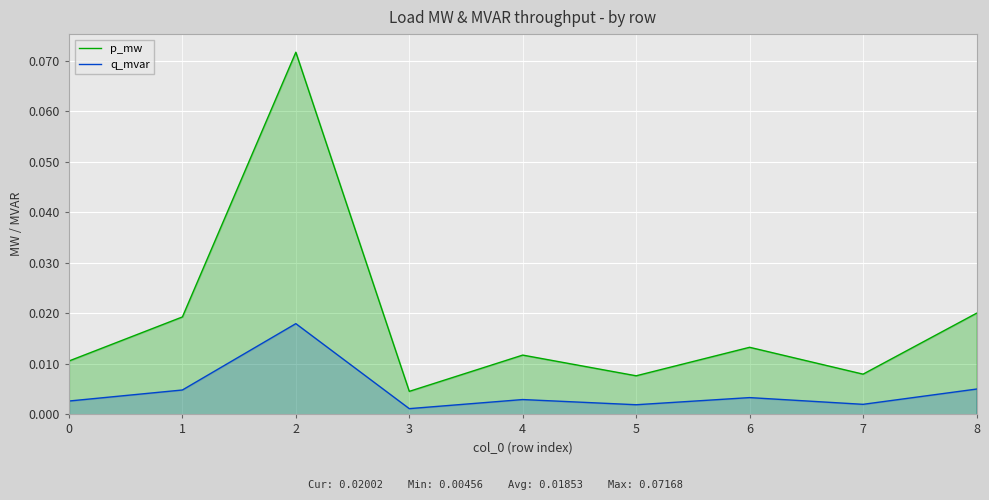

At 2, list the series in order from largest to smallest.

p_mw, q_mvar